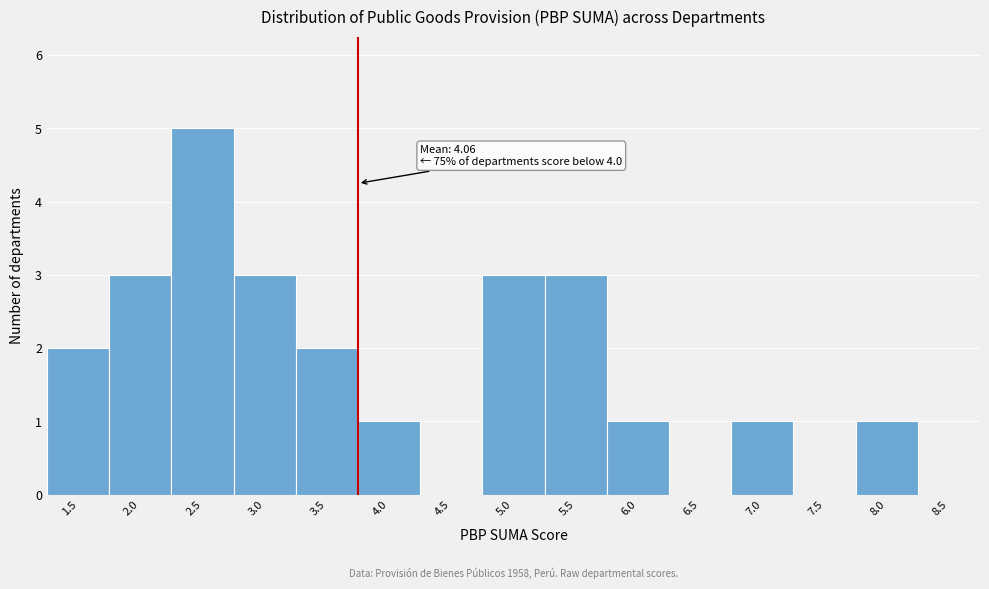

What is the sum of all values?

25